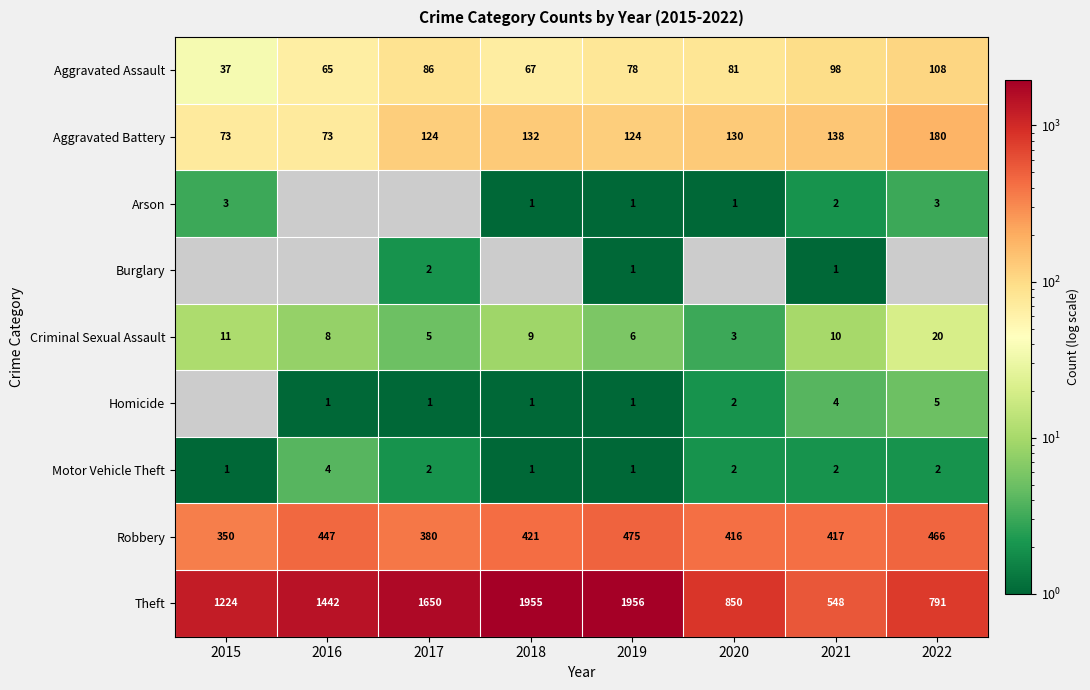

At which label does Theft reach its peak?

2019